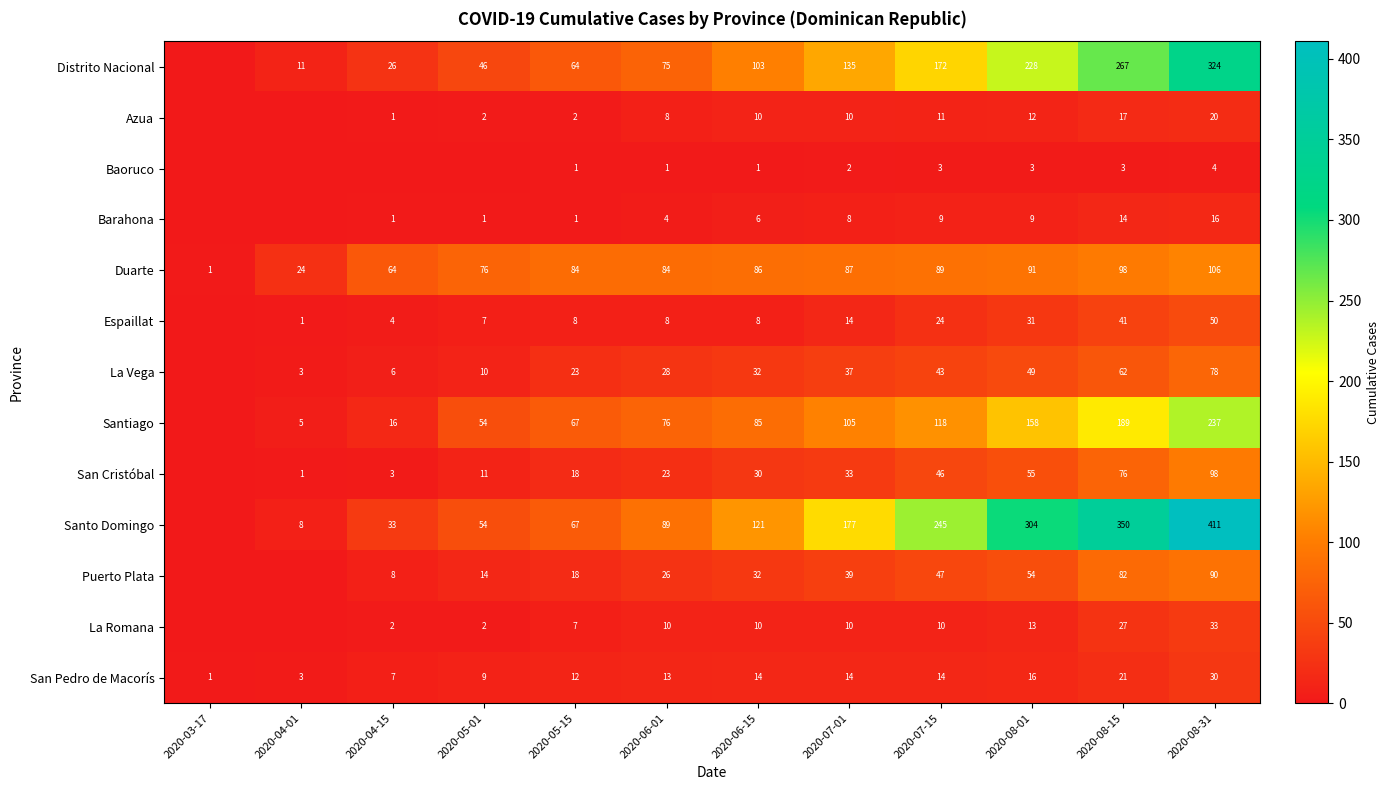

What is the sum of all San Pedro de Macorís values?

154